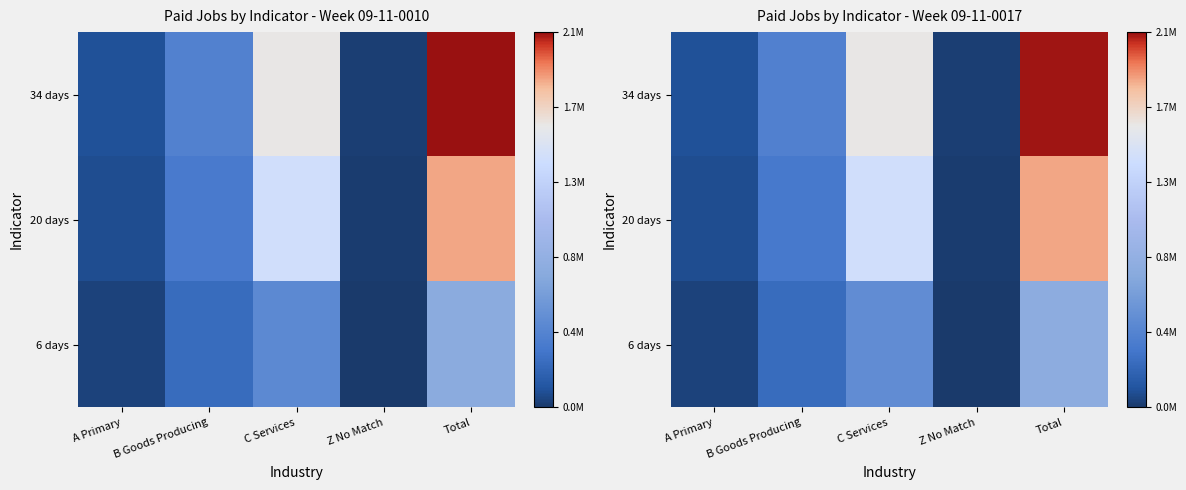

The value of 20 days at A Primary is 77540. True or false?

True